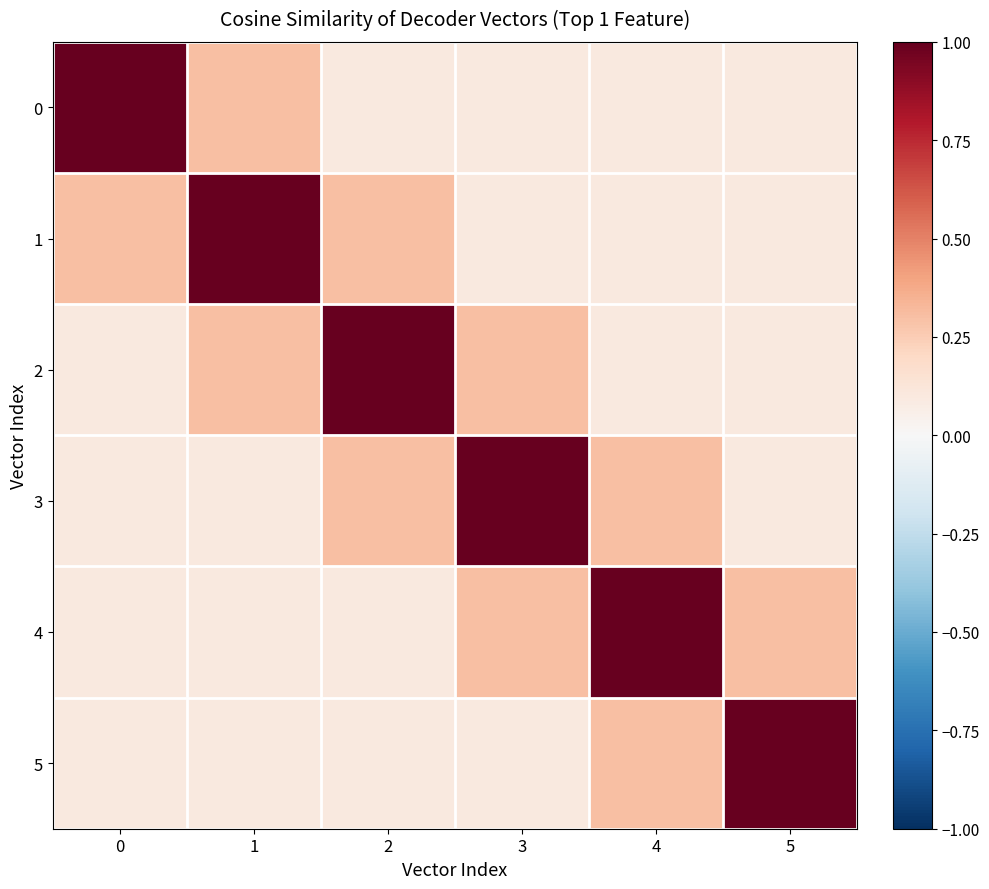

Which series changed the most between 2 and 4?

2